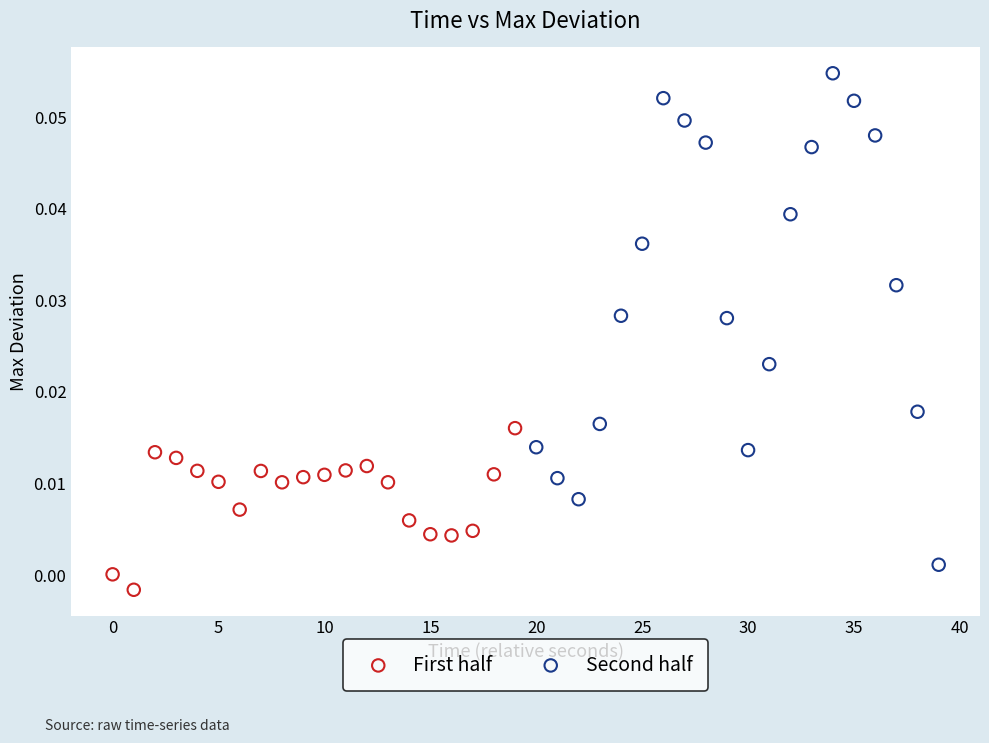

Which series contains the lowest Y value?

First half